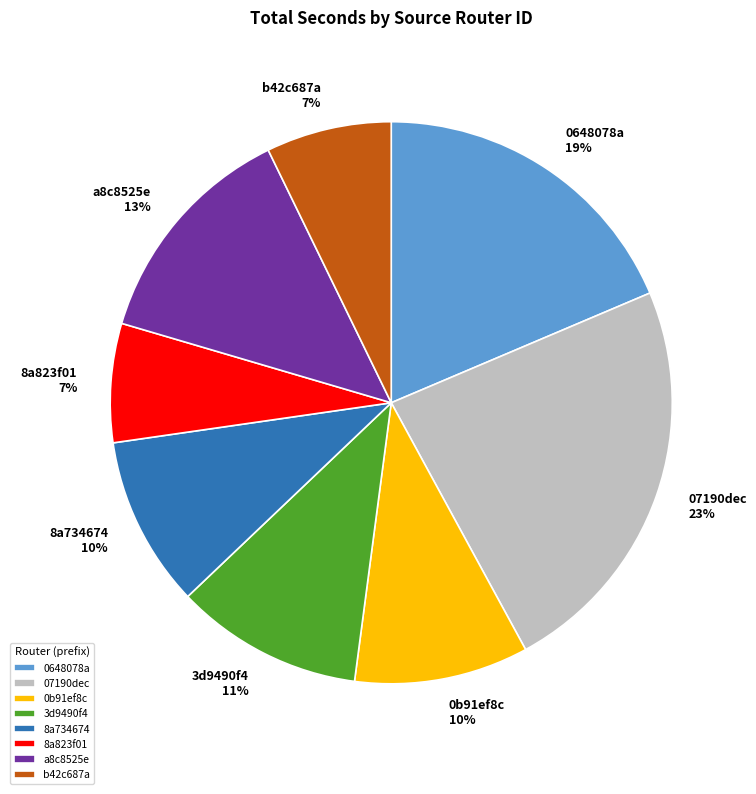

Count the number of slices in the pie.

8